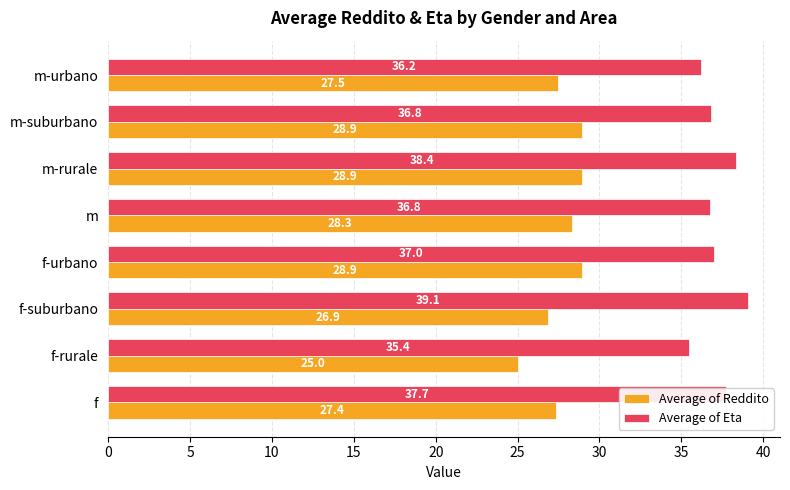

How many data points in Average of Reddito are above 28?

4